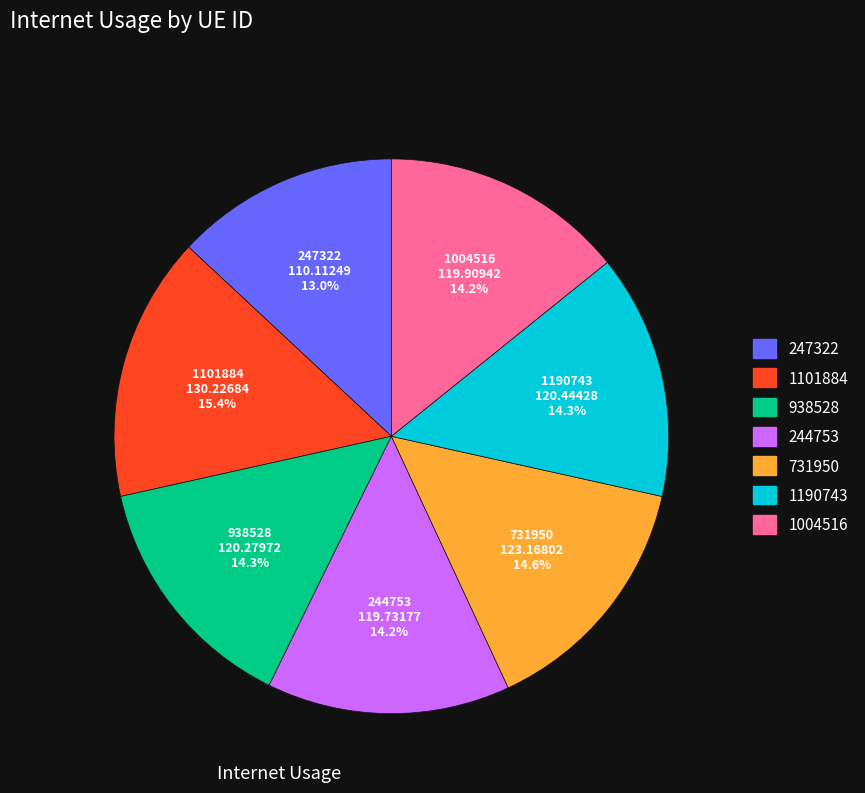

To the nearest percent, what percentage of the pie is 938528?

14%